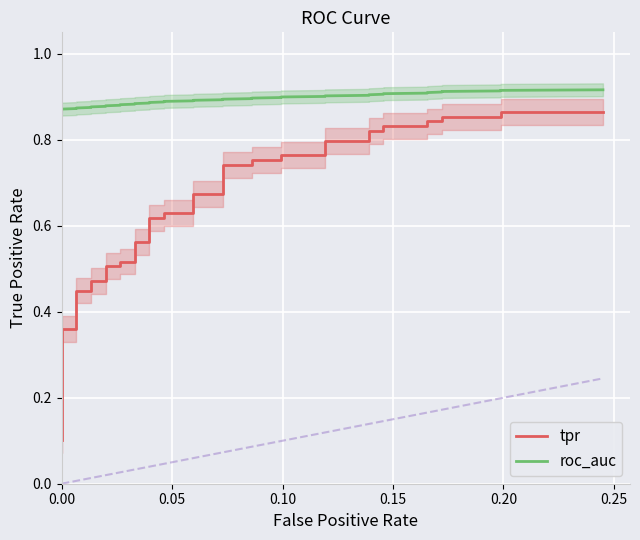

True or false: tpr has more than 2 points higher than both neighbors.

False